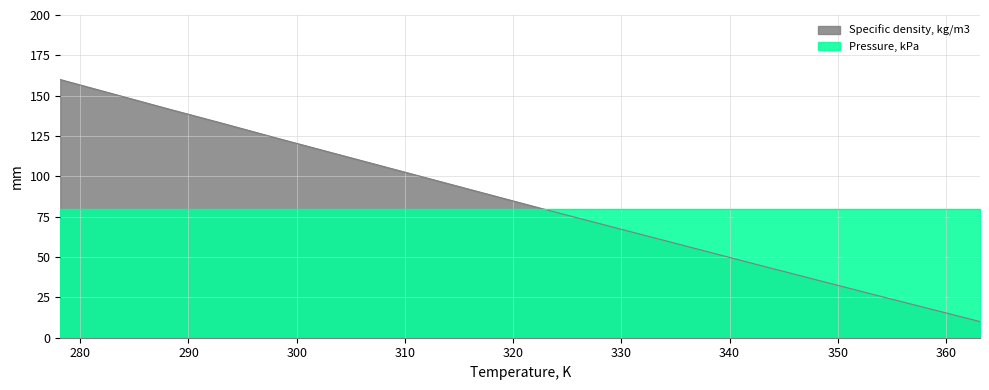

List the series in order of their overall mean, highest first.

Specific density, kg/m3, Pressure, kPa